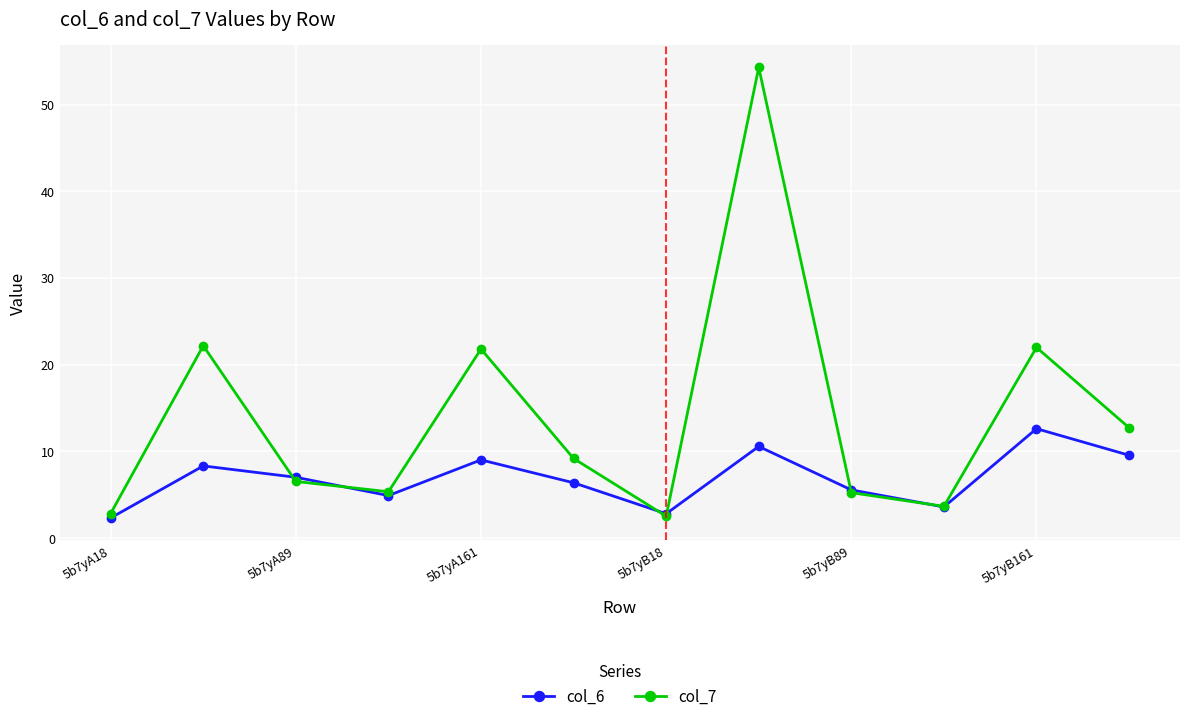

What is the value of the col_7 point at the 9th from the left?

5.2